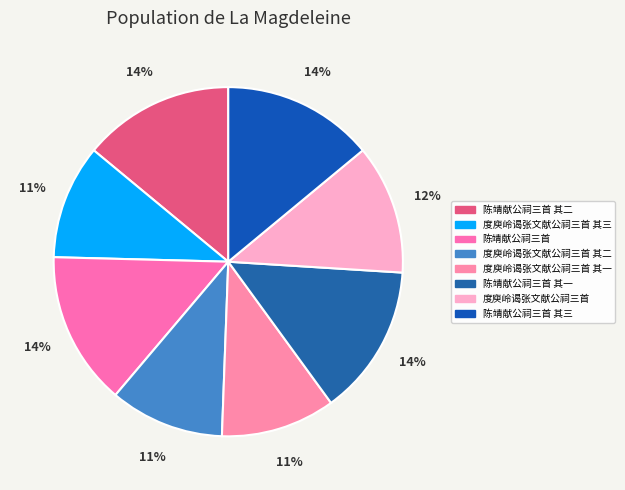

True or false: 陈靖献公祠三首 其三 accounts for 14% of the total.

True